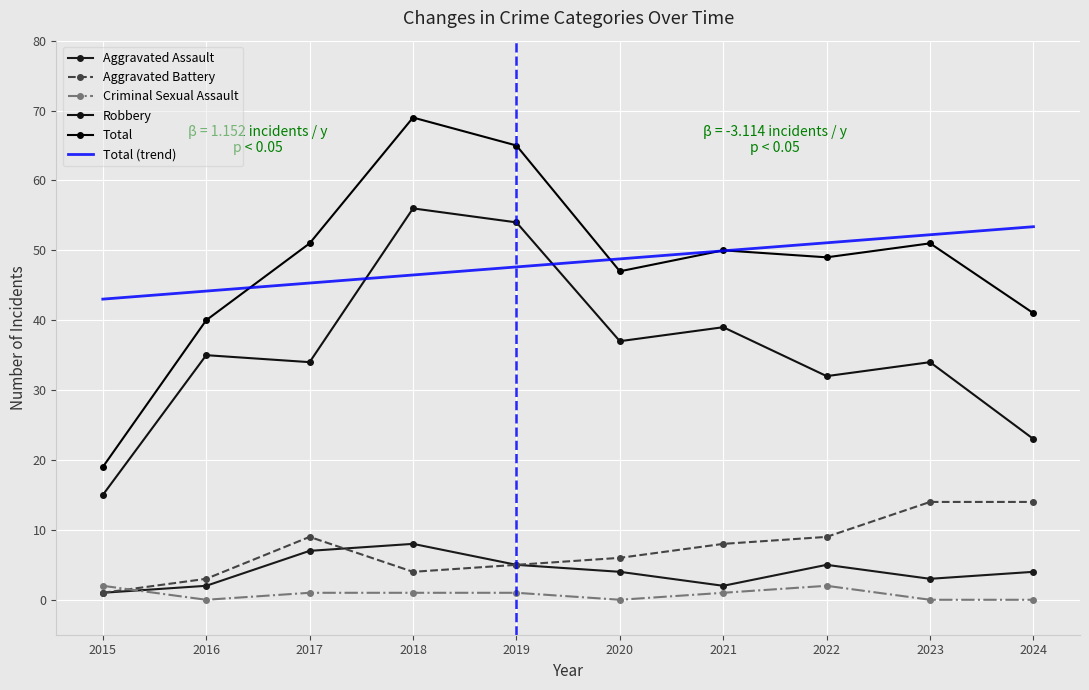

The Robbery series shows 51 at 2022. True or false?

False